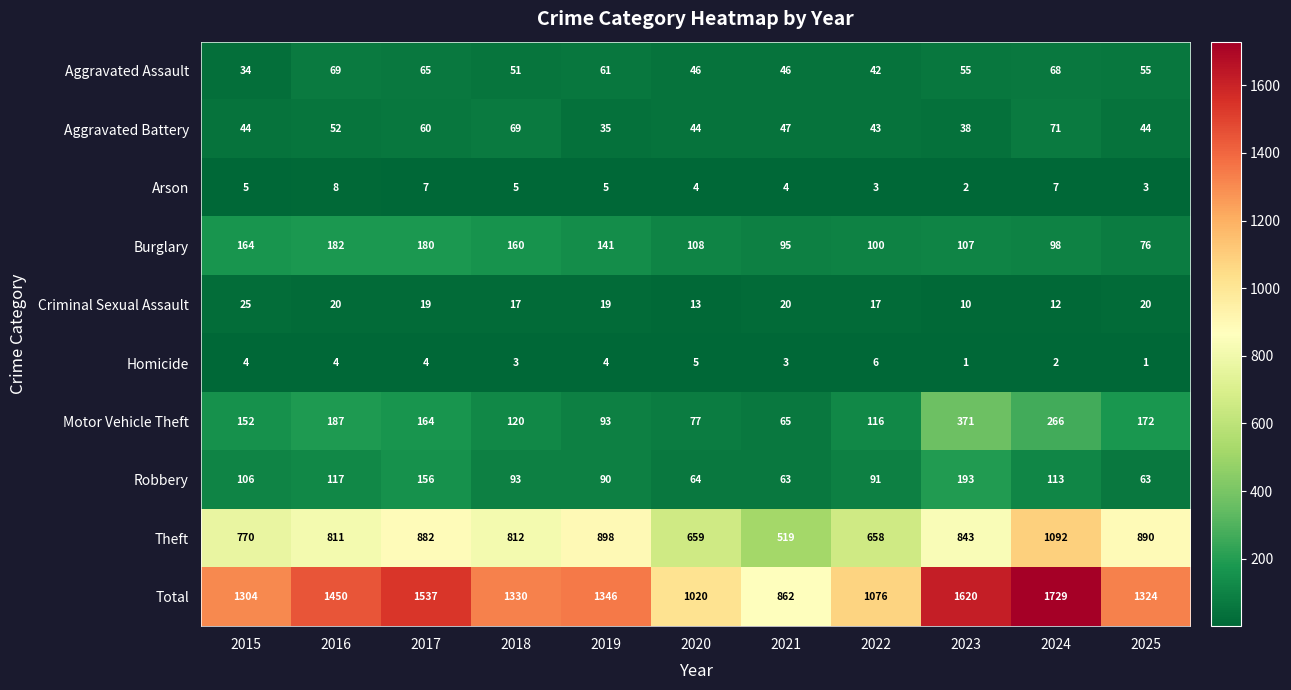

What is the sum of all Aggravated Battery values?

547